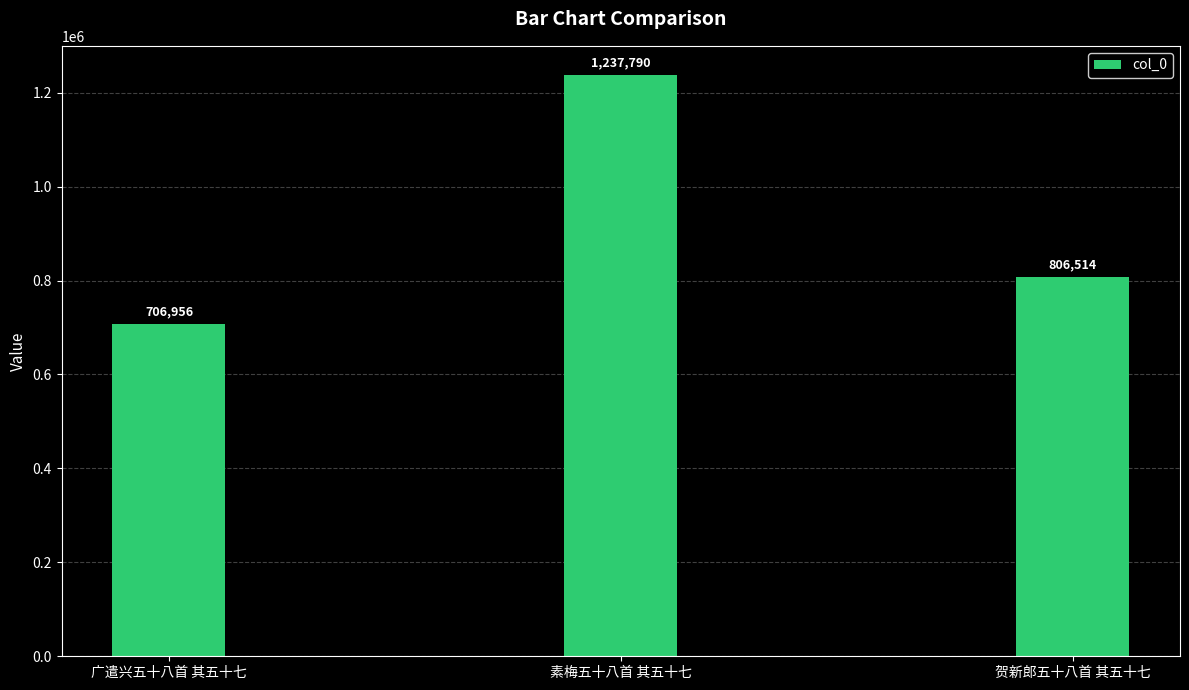

List the labels in order of value, largest first.

素梅五十八首 其五十七, 贺新郎五十八首 其五十七, 广遣兴五十八首 其五十七